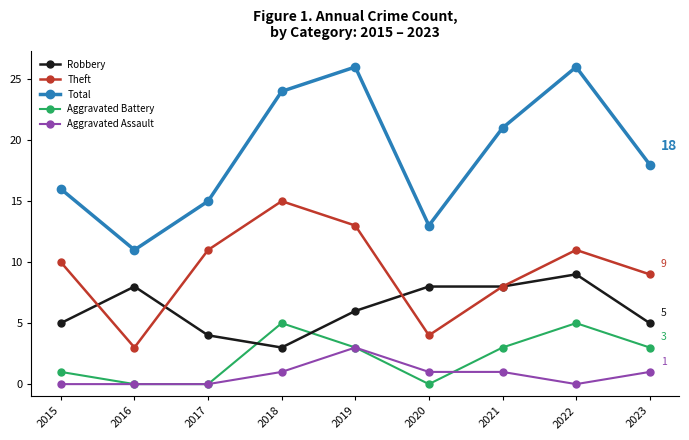

What is the greatest value displayed?

26